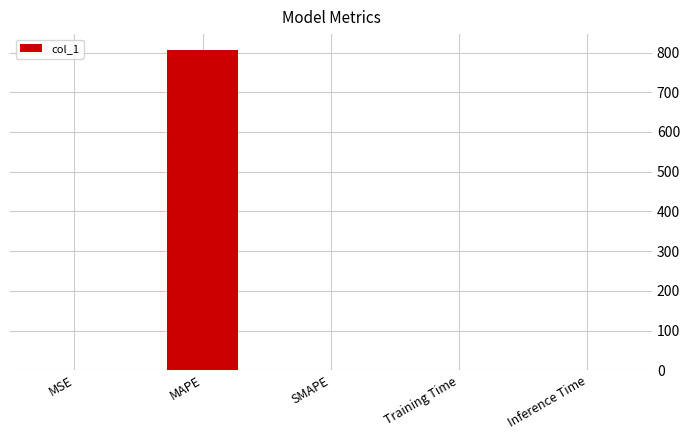

The chart shows a value of 806.0 at MAPE. True or false?

True